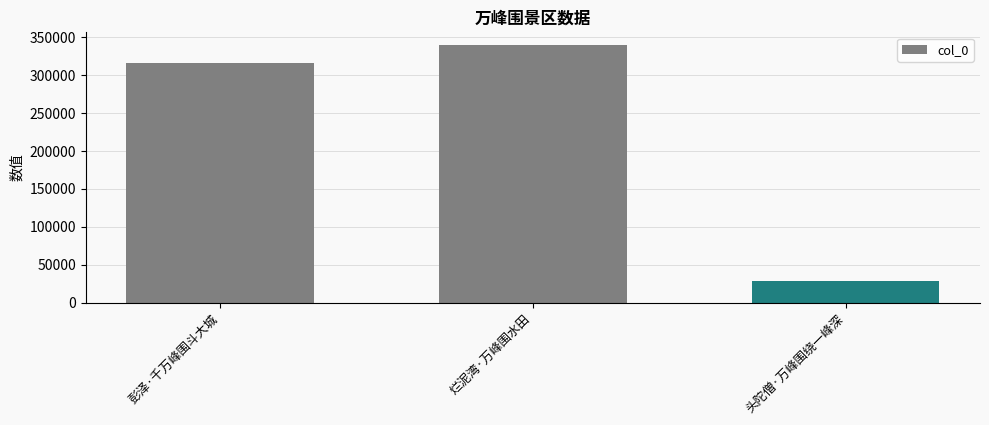

What is the maximum value shown in the chart?

339574